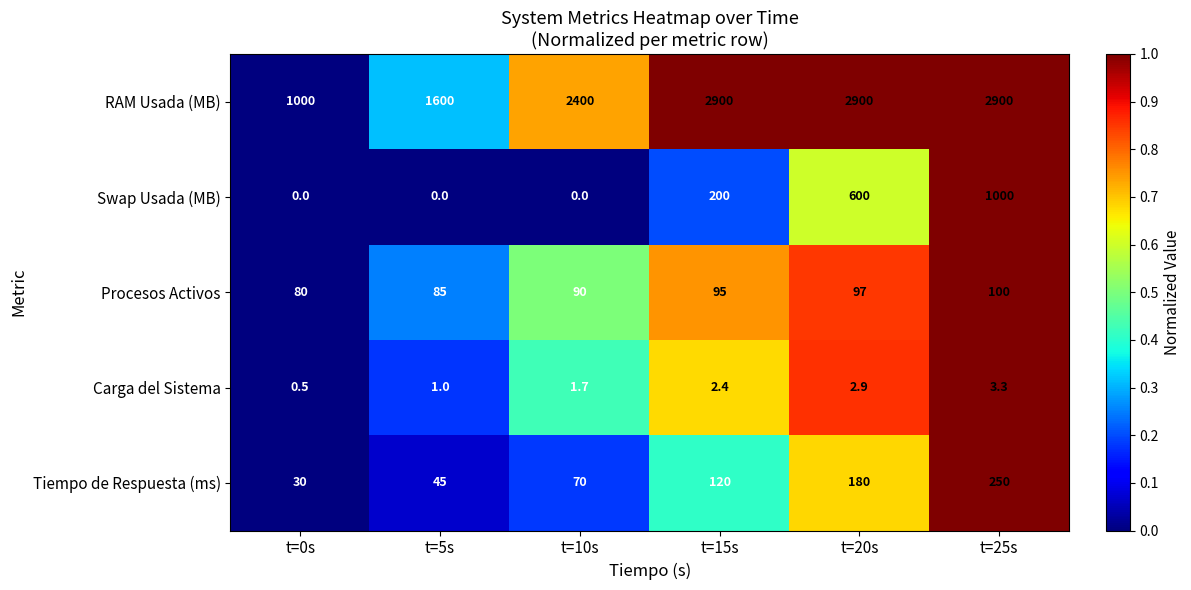

What is the maximum value shown in the chart?

2900.0